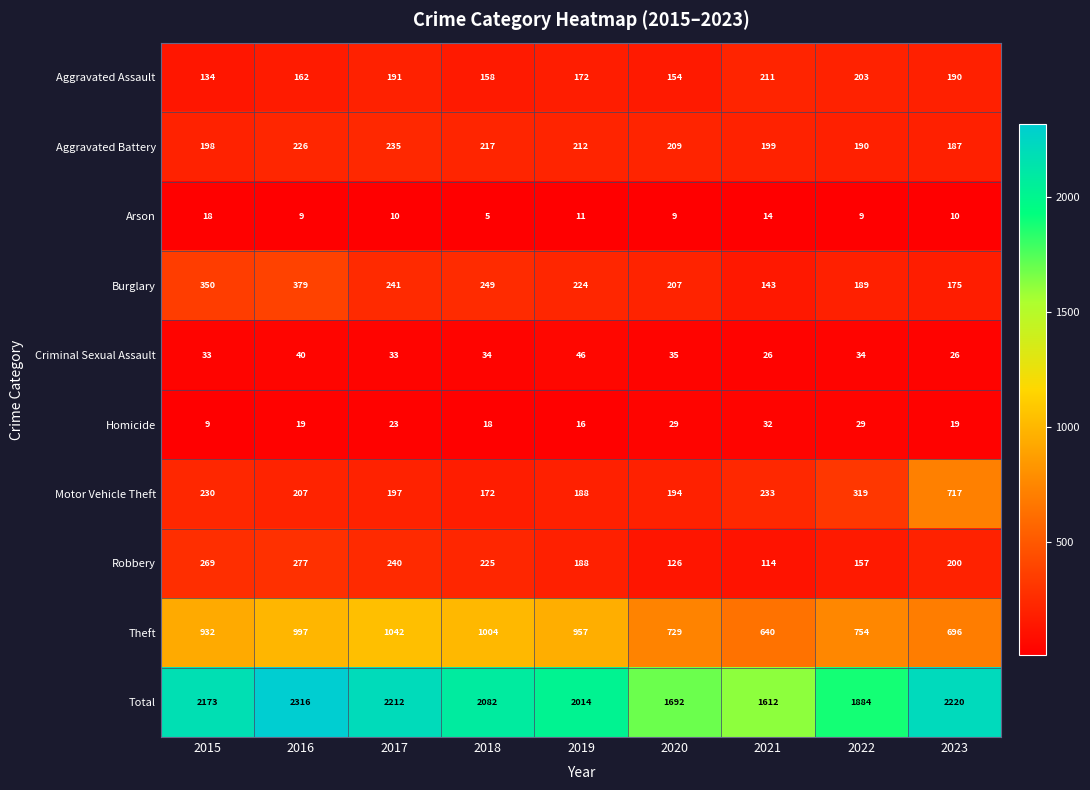

Where does the Aggravated Battery series first go above 209?

2016